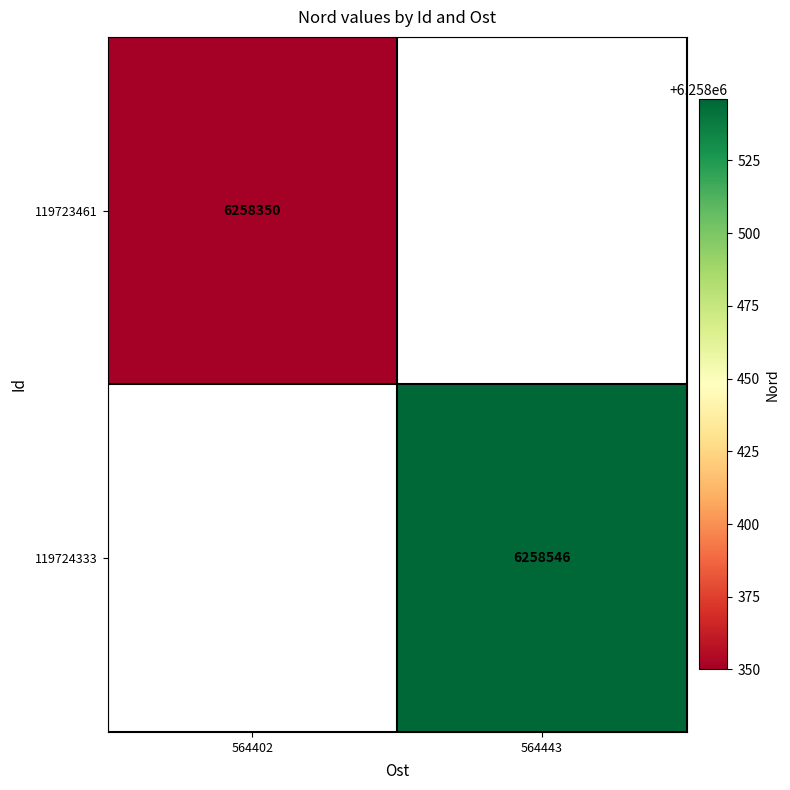

The 119724333 series shows 6258546 at 564443. True or false?

True